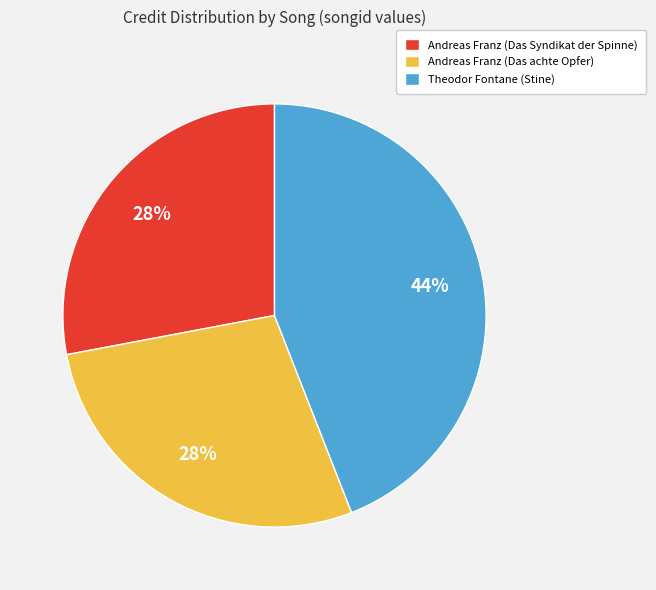

To the nearest percent, what is the average slice percentage?

33%